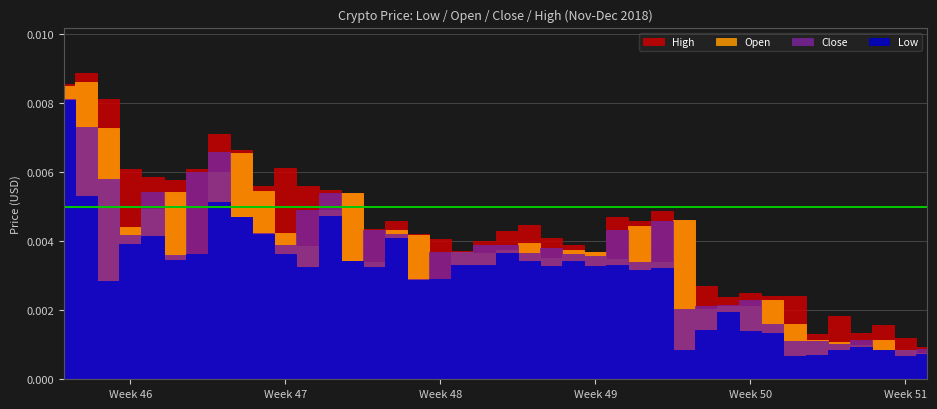

Is the value of Open at 35 greater than the value of Close at 30?

No